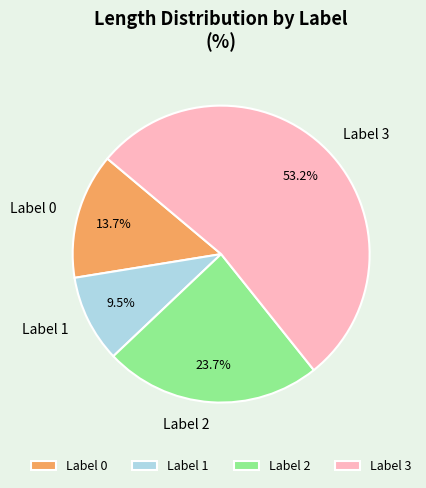

How many segments does this pie chart have?

4